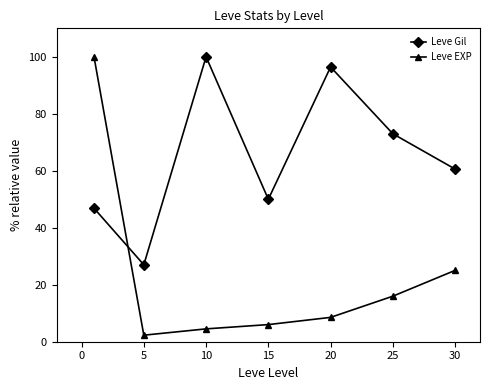

How many data points in Leve Gil are less than 60?

3